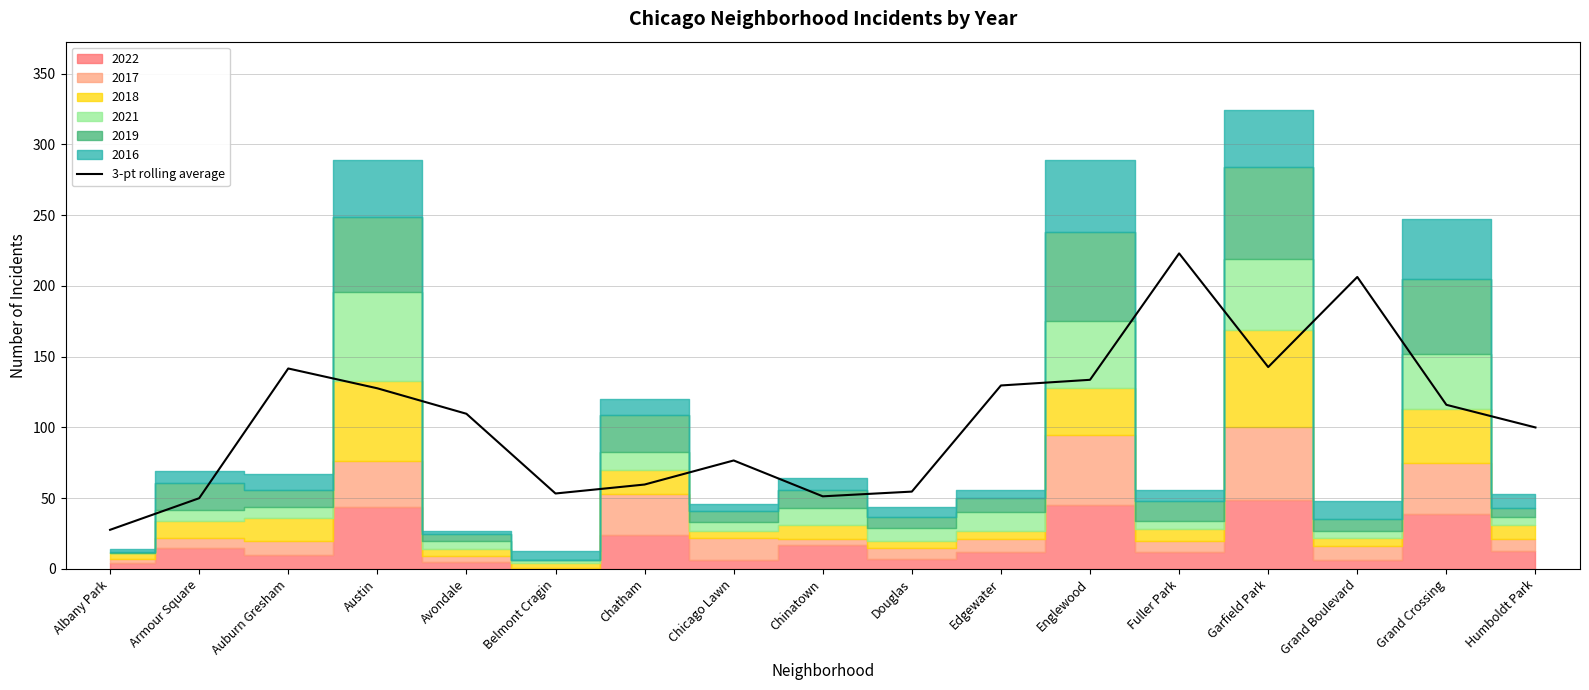

List the labels in order of value, smallest first.

Albany Park, Armour Square, Chinatown, Belmont Cragin, Douglas, Chatham, Chicago Lawn, Humboldt Park, Avondale, Grand Crossing, Austin, Edgewater, Englewood, Auburn Gresham, Garfield Park, Grand Boulevard, Fuller Park